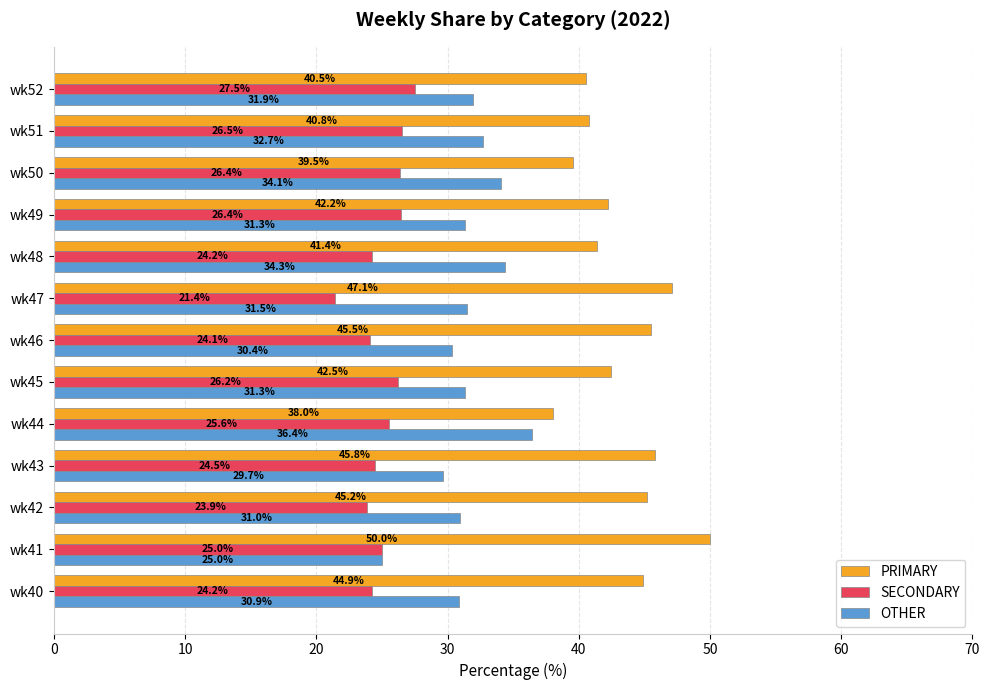

The value of SECONDARY at wk49 is 13.7. True or false?

False